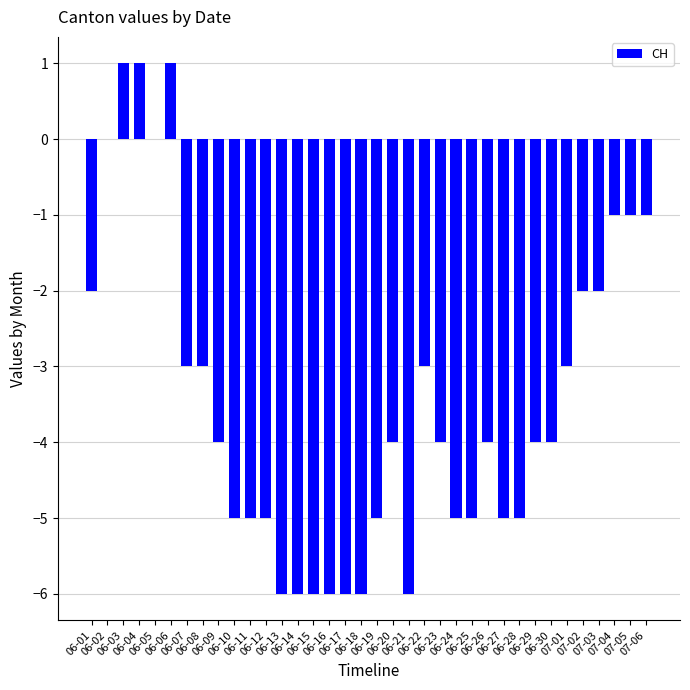

What is the sum of all values?

-124